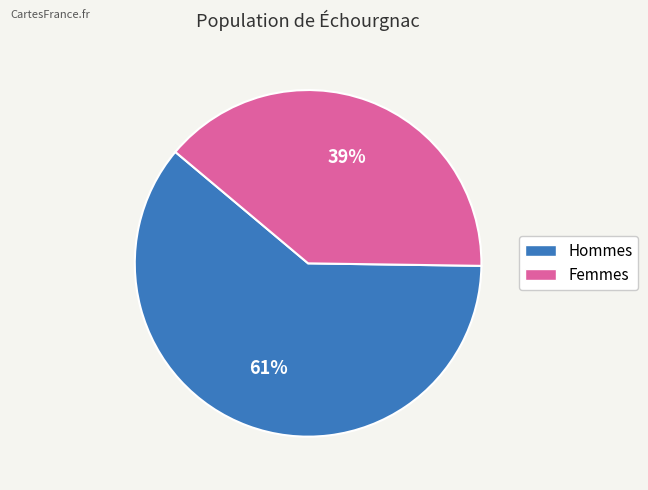

To the nearest percent, what is the difference between the largest and smallest slice percentages?

22%